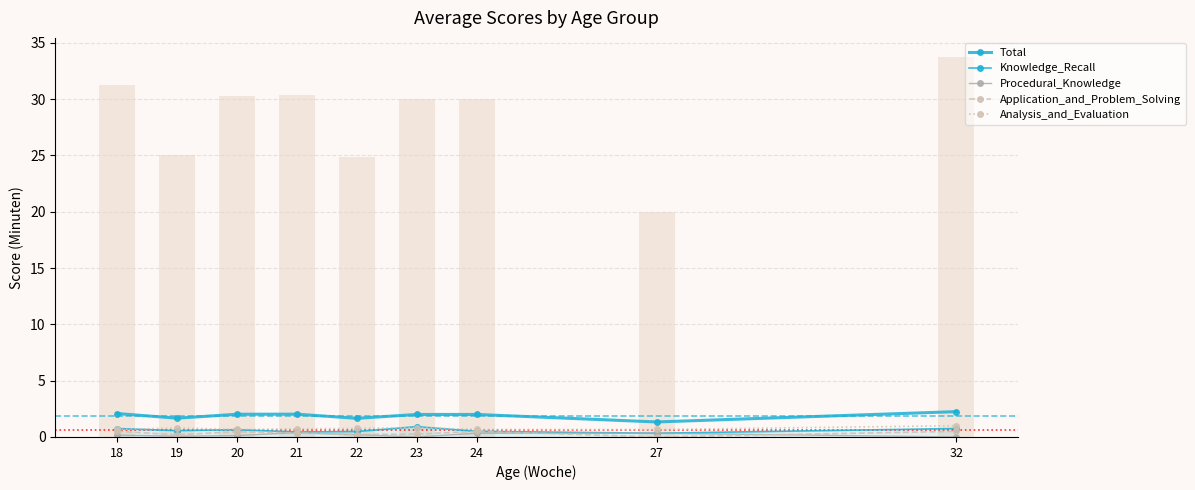

Reading left to right, transcribe all the data shown in this chart.

Total: 18=2.1	19=1.7	20=2.0	21=2.0	22=1.7	23=2.0	24=2.0	27=1.3	32=2.2
Knowledge_Recall: 18=0.8	19=0.6	20=0.6	21=0.4	22=0.5	23=0.9	24=0.5	27=0.3	32=0.8
Procedural_Knowledge: 18=0.2	19=0.1	20=0.1	21=0.4	22=0.2	23=0.0	24=0.3	27=0.3	32=0.0
Application_and_Problem_Solving: 18=0.5	19=0.2	20=0.5	21=0.4	22=0.2	23=0.2	24=0.5	27=0.0	32=0.5
Analysis_and_Evaluation: 18=0.7	19=0.8	20=0.7	21=0.7	22=0.8	23=0.8	24=0.7	27=0.7	32=1.0